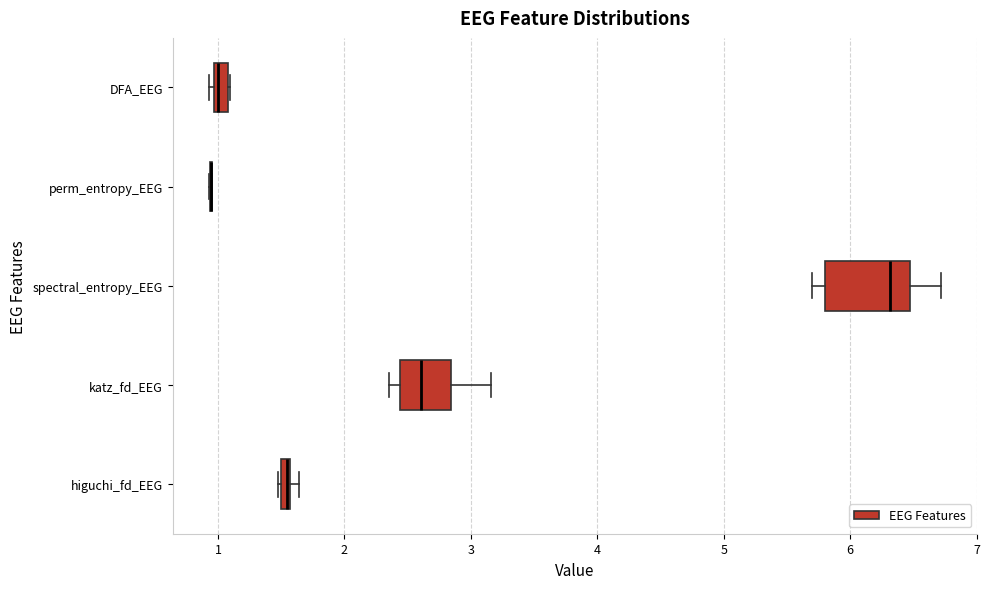

Comparing the boxes themselves (not the whiskers), which one is the widest?

spectral_entropy_EEG